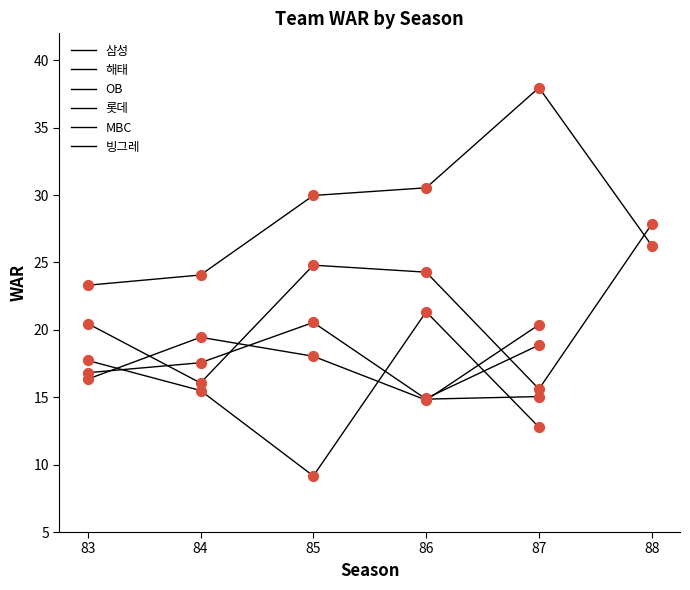

Which series contains the lowest Y value?

MBC